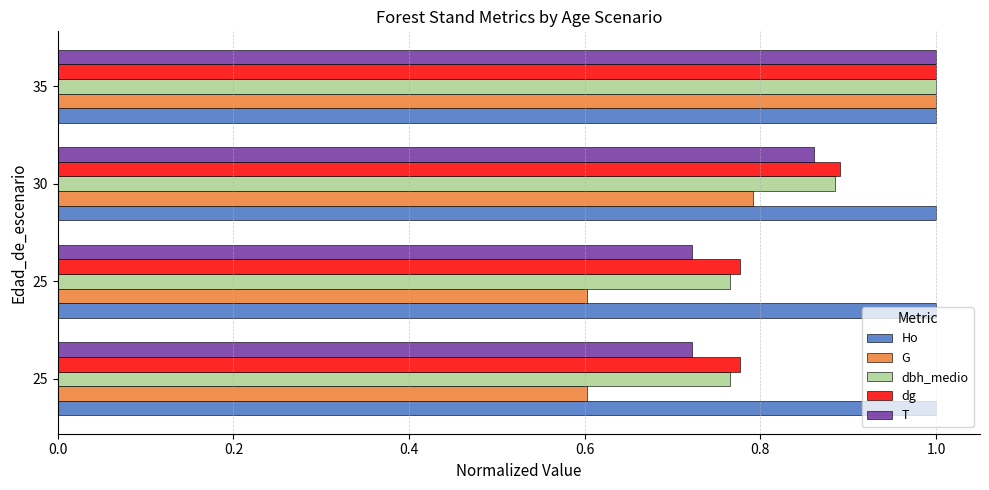

Count the number of data series in this chart.

5